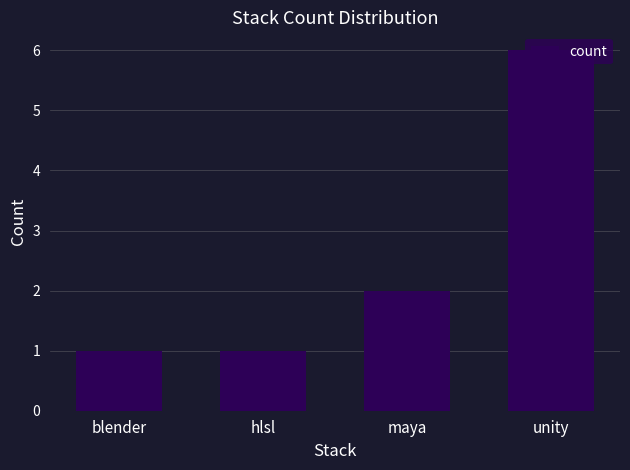

The value at unity is 6. True or false?

True